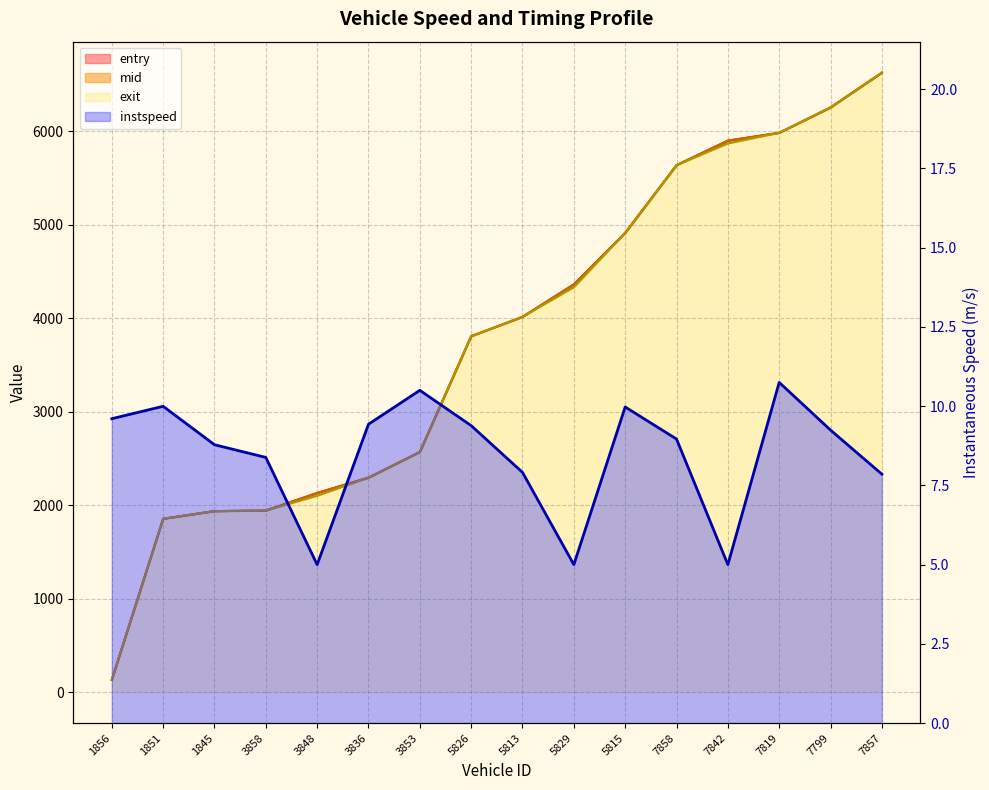

After their last crossing, which series has the higher values: exit or mid?

exit